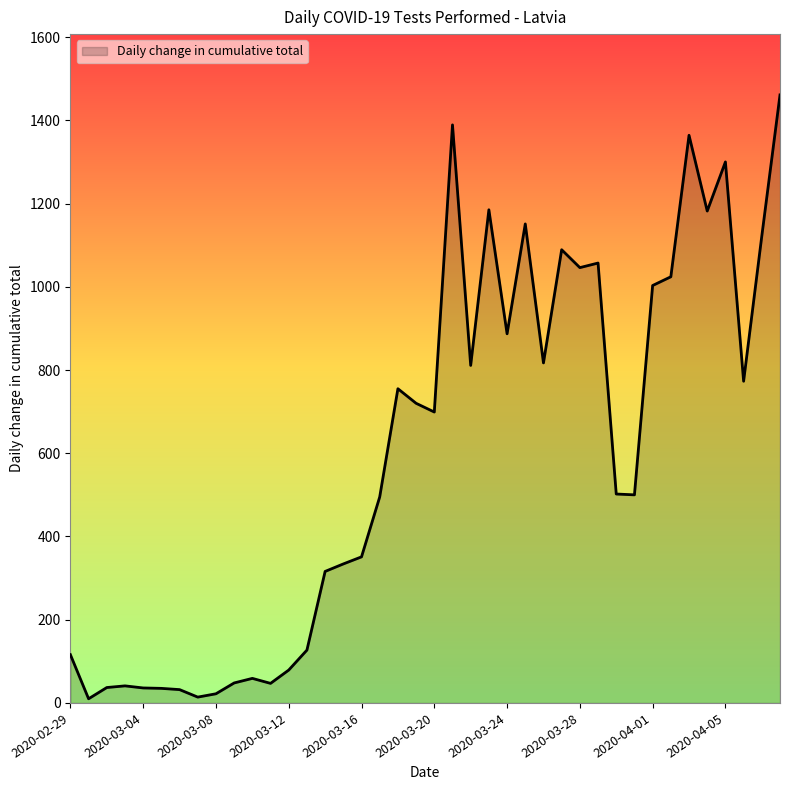

What is the difference between the maximum and minimum values?

1451